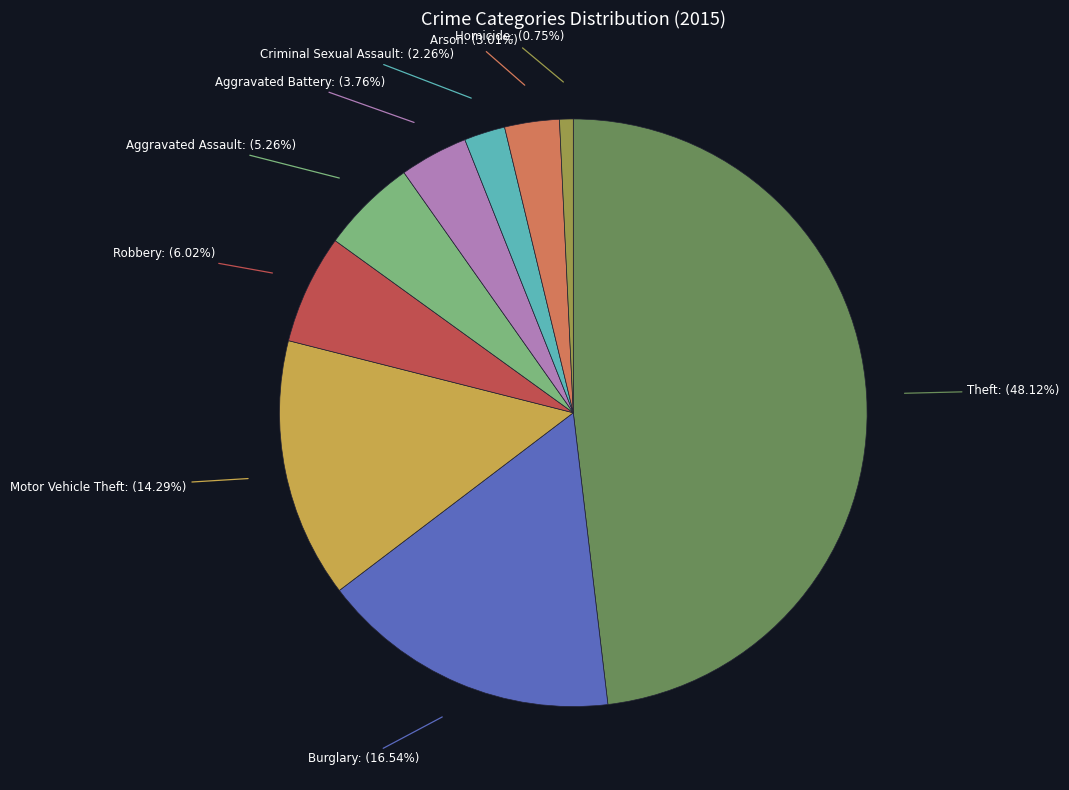

Does any single category account for the majority?

No